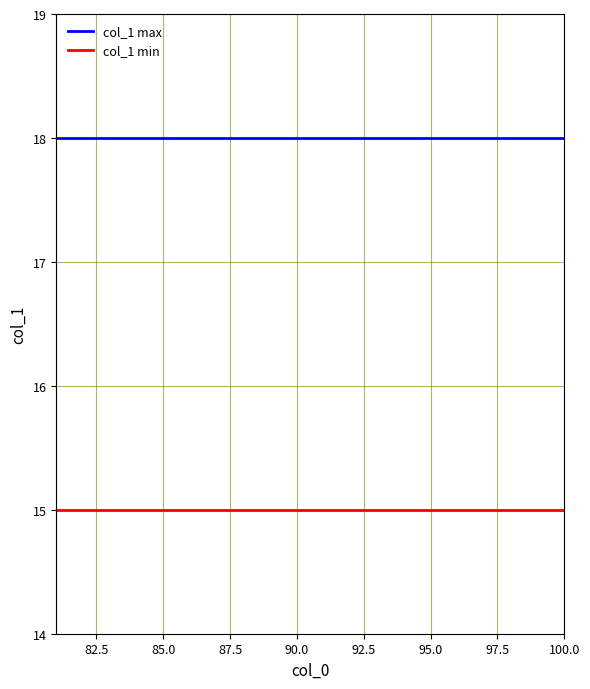

What is the smallest value displayed?

15